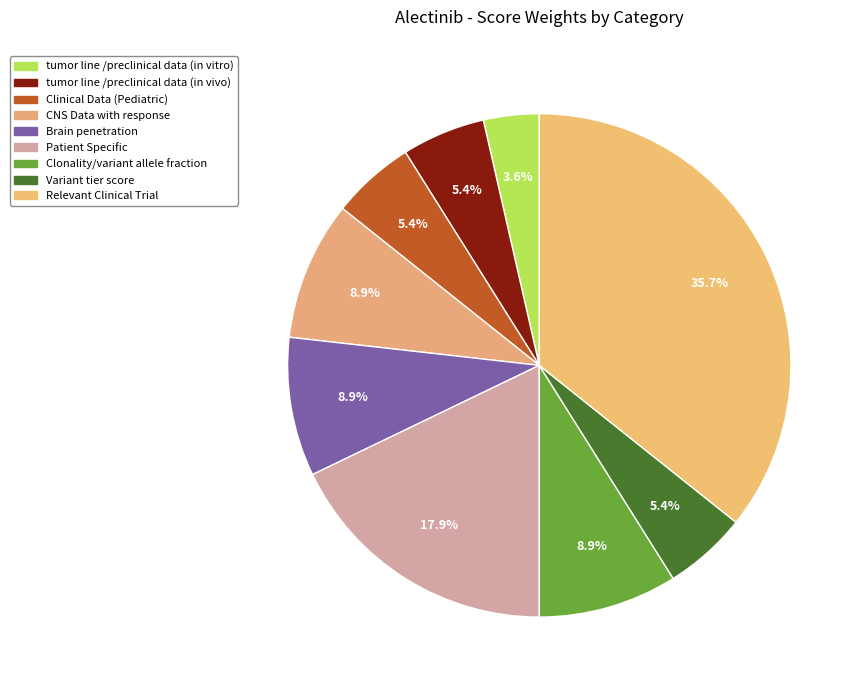

How many slices are in this pie chart?

9